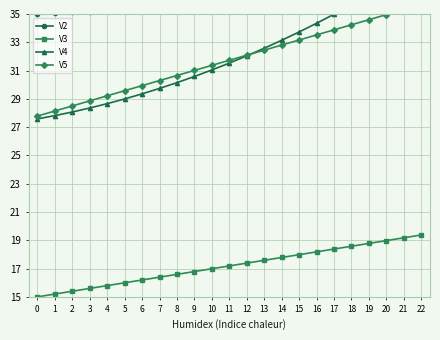

What is the sum of all V4 values?

738.1